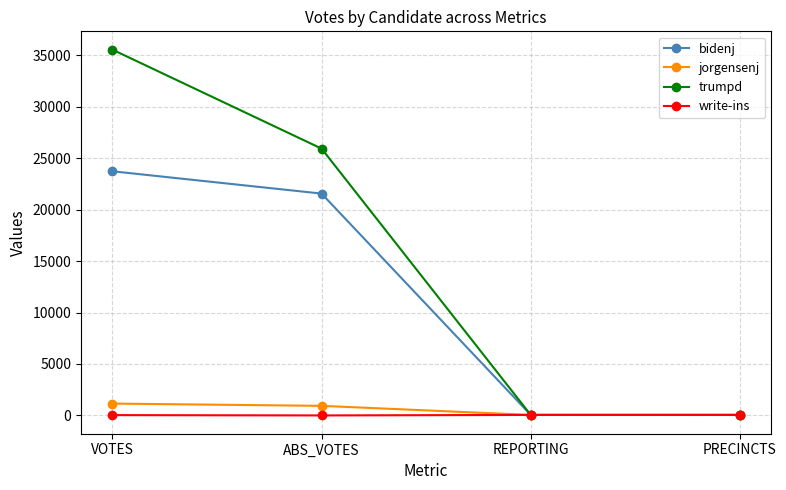

How many values in the trumpd series are below 25934?

2